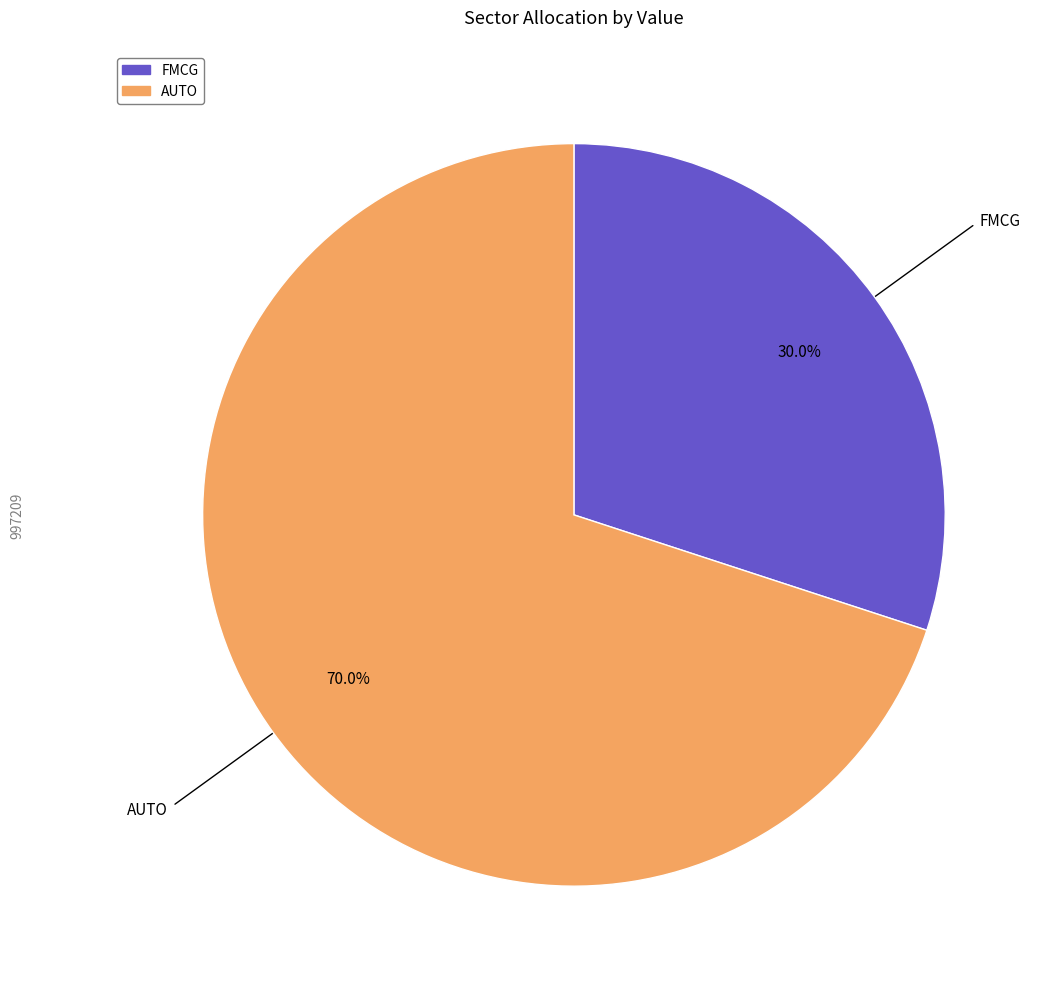

What portion of the pie excludes AUTO?

30.0%